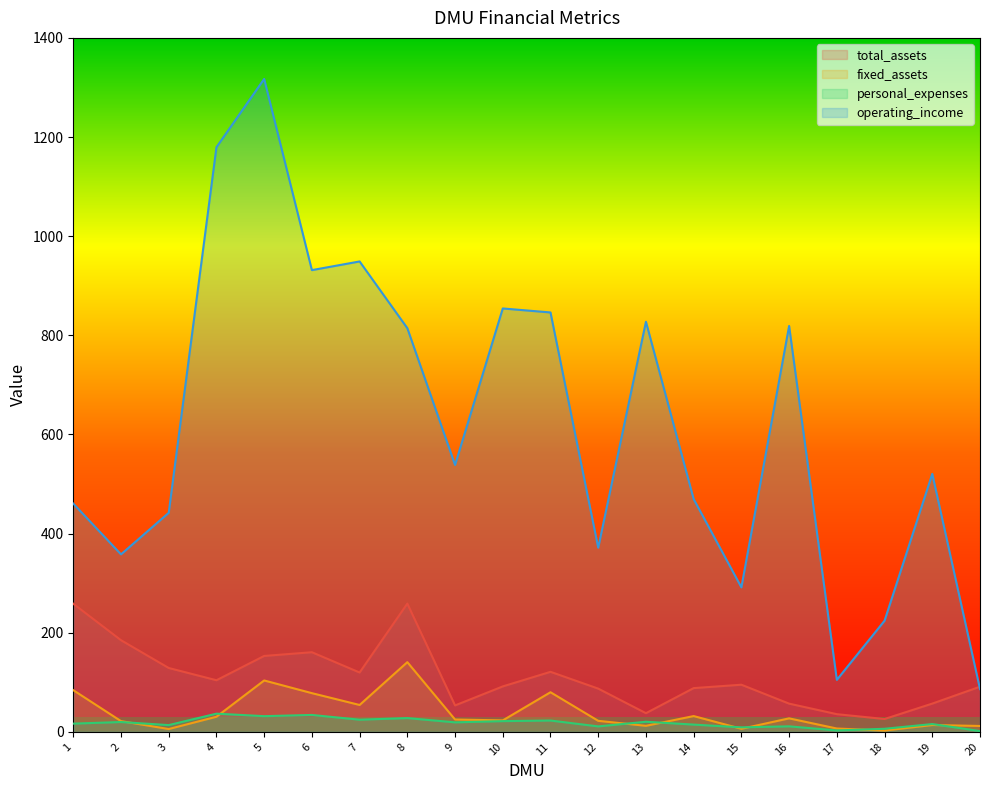

Where is fixed_assets nearest to the value 71?

6